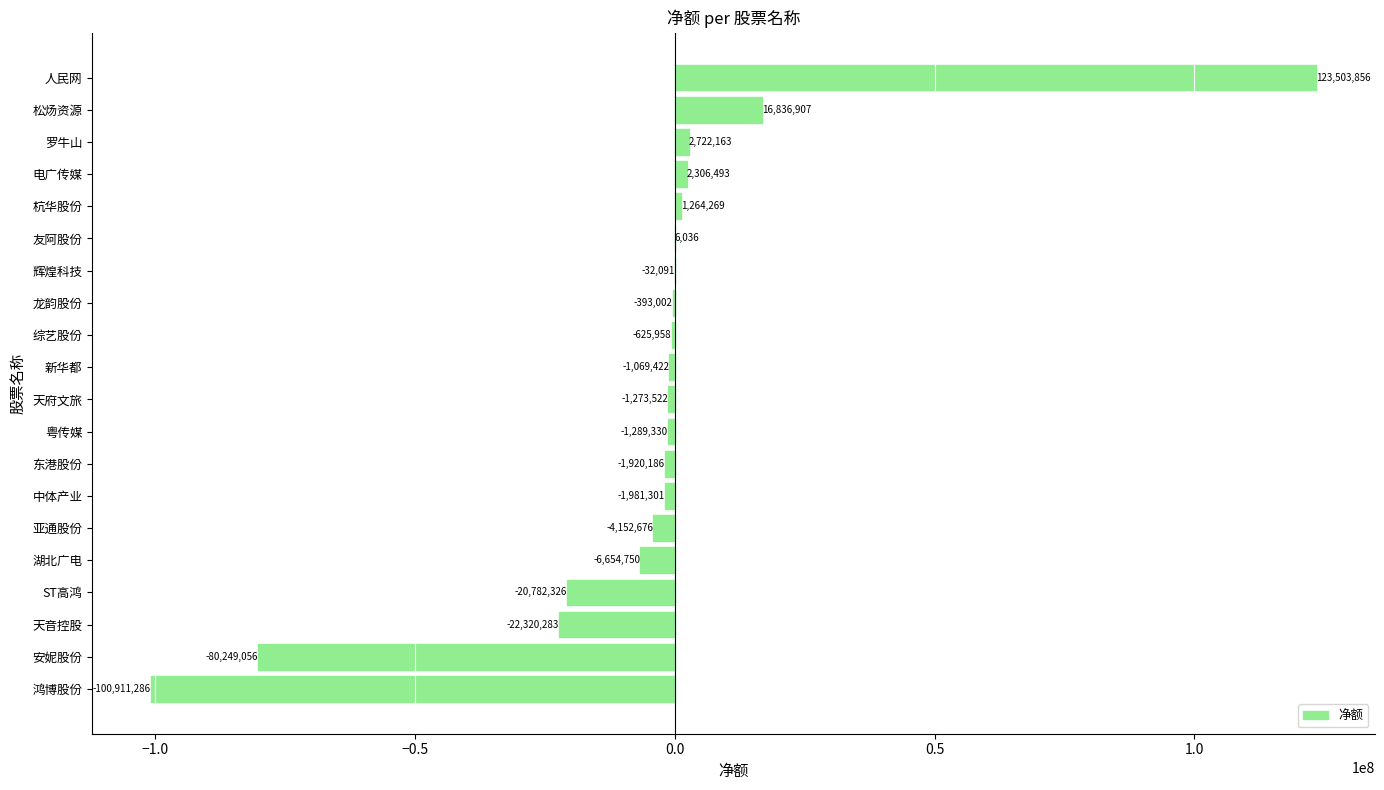

Read the value at 鸿博股份, to the nearest 50.

-100911300